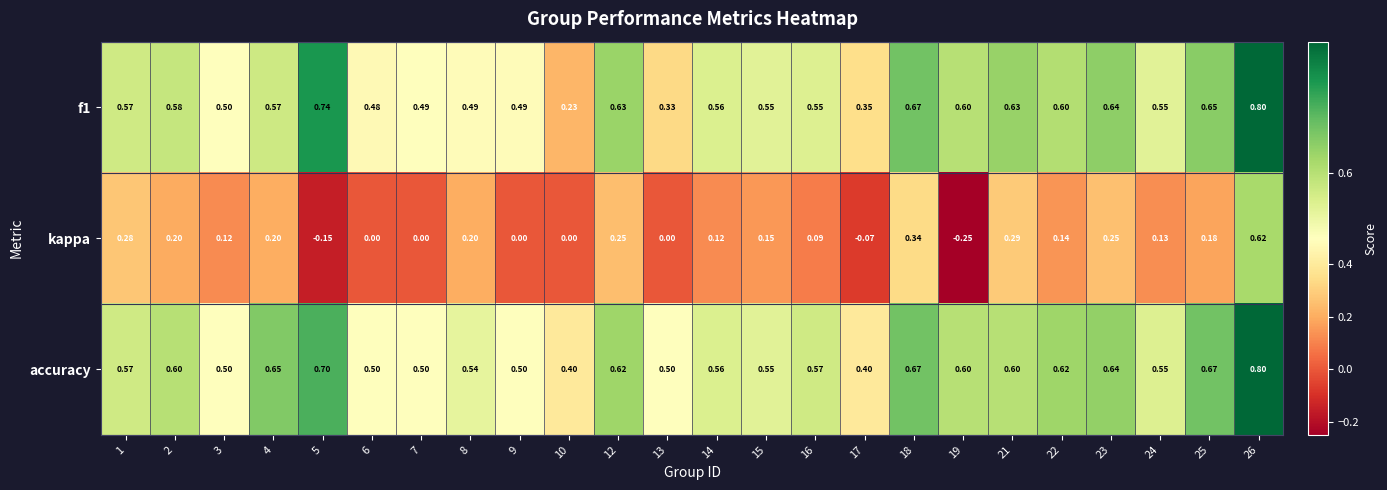

Which series has the widest spread of values?

kappa